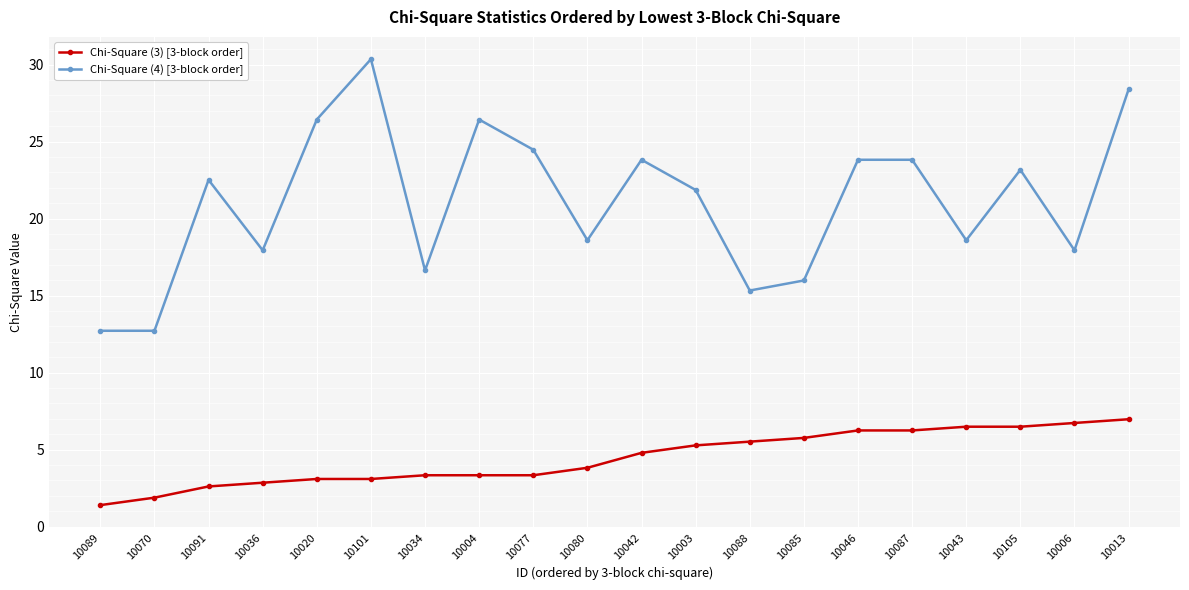

What is the difference between the maximum and minimum values in the Chi-Square (4) [3-block order] series?

17.6